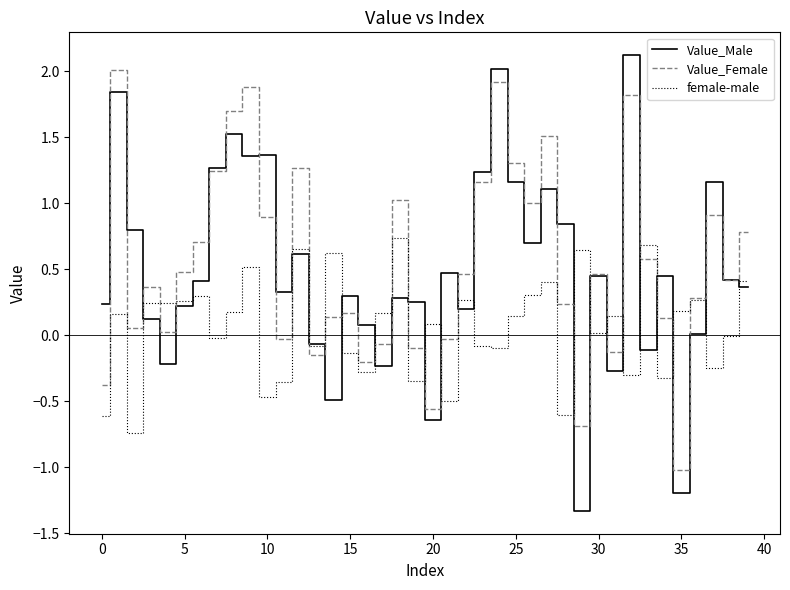

Which series has the widest spread of values?

Value_Male